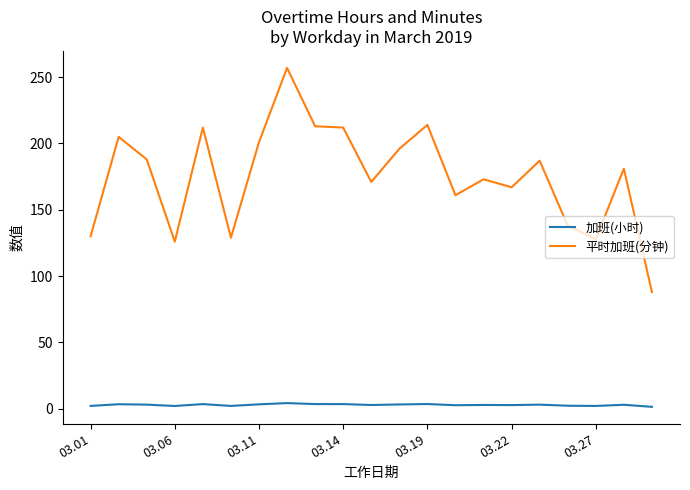

True or false: 加班(小时) and 平时加班(分钟) cross at least once.

False